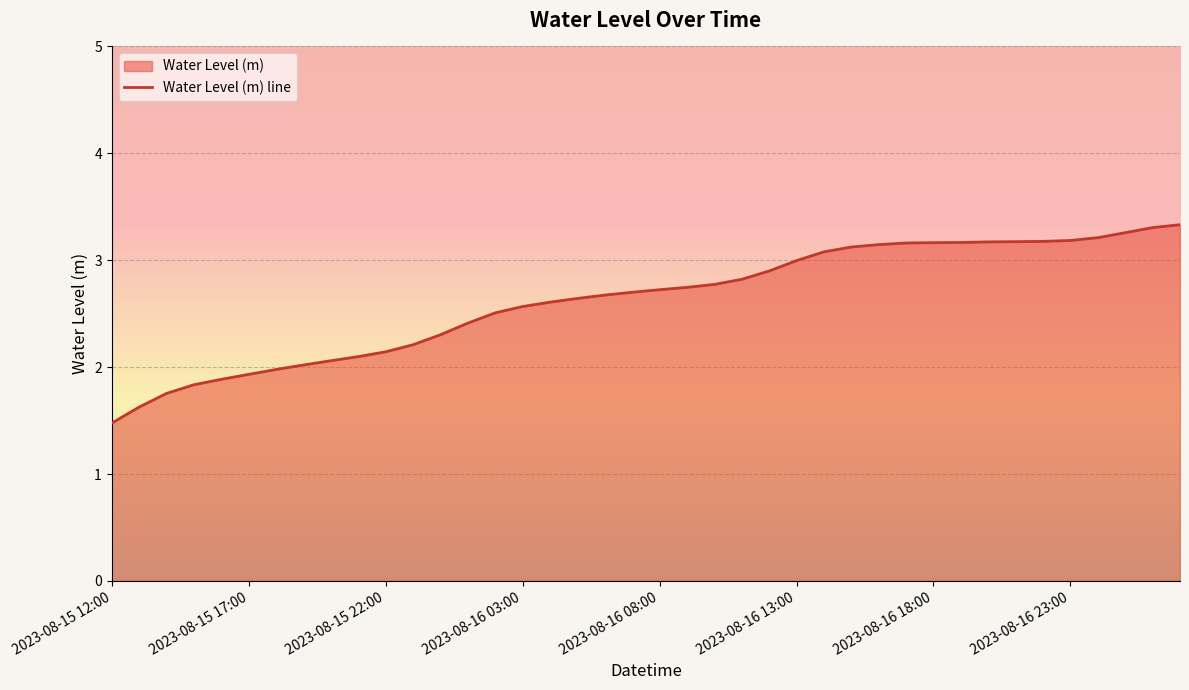

Reading left to right, what are all the values shown in this chart?

1.5	1.6	1.8	1.8	1.9	1.9	2.0	2.0	2.1	2.1	2.1	2.2	2.3	2.4	2.5	2.6	2.6	2.6	2.7	2.7	2.7	2.7	2.8	2.8	2.9	3.0	3.1	3.1	3.1	3.2	3.2	3.2	3.2	3.2	3.2	3.2	3.2	3.3	3.3	3.3